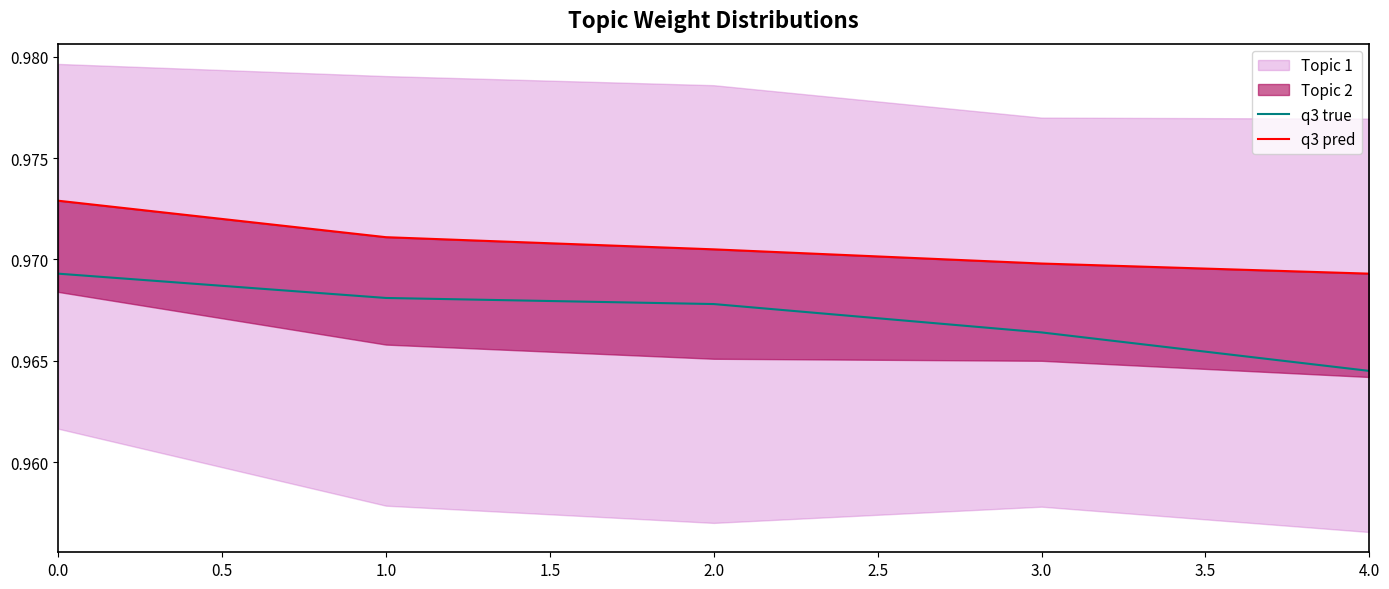

List the series in order of their overall mean, highest first.

q3 pred, q3 true